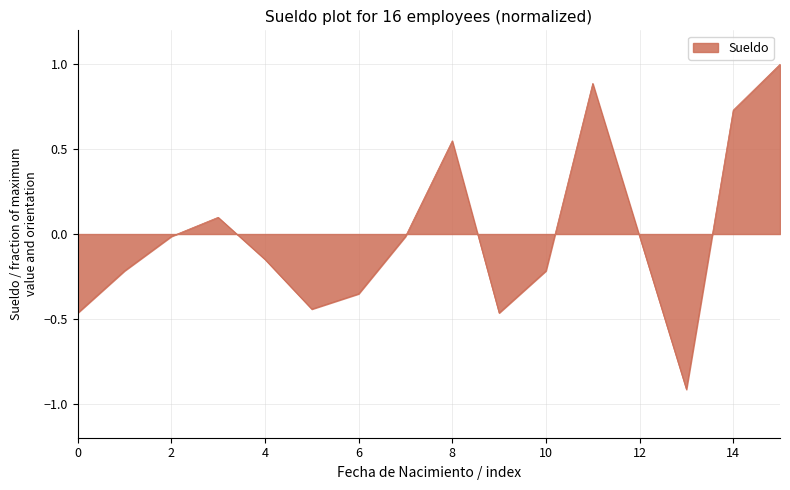

What is the difference between the second highest and minimum values?

1.8